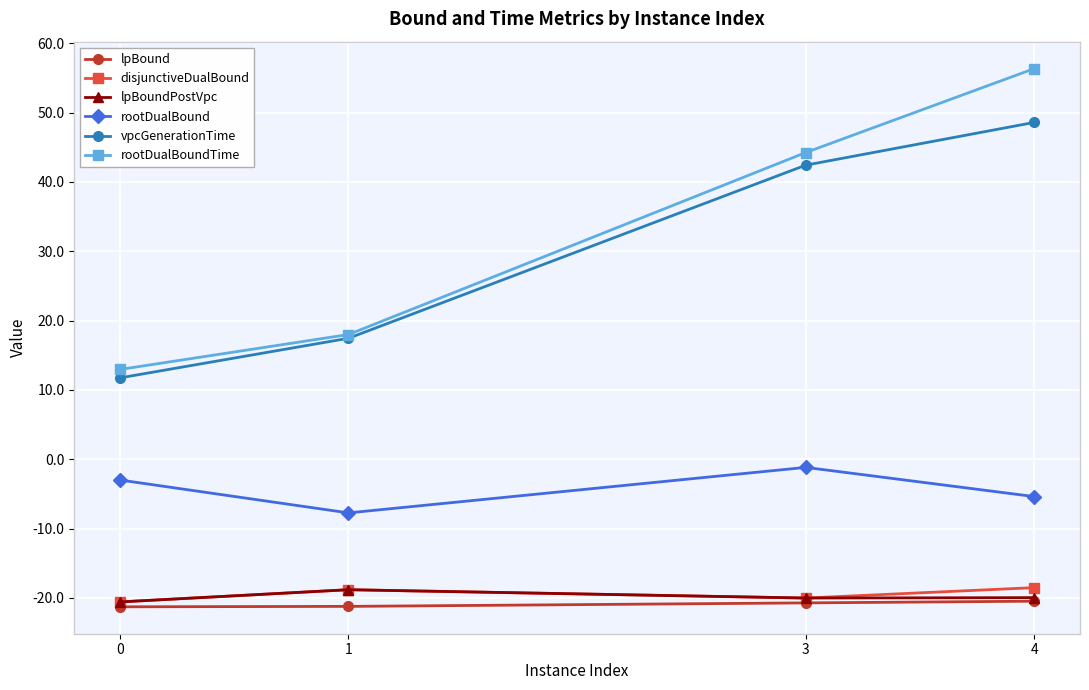

What is the difference between the maximum and minimum values in the vpcGenerationTime series?

36.9